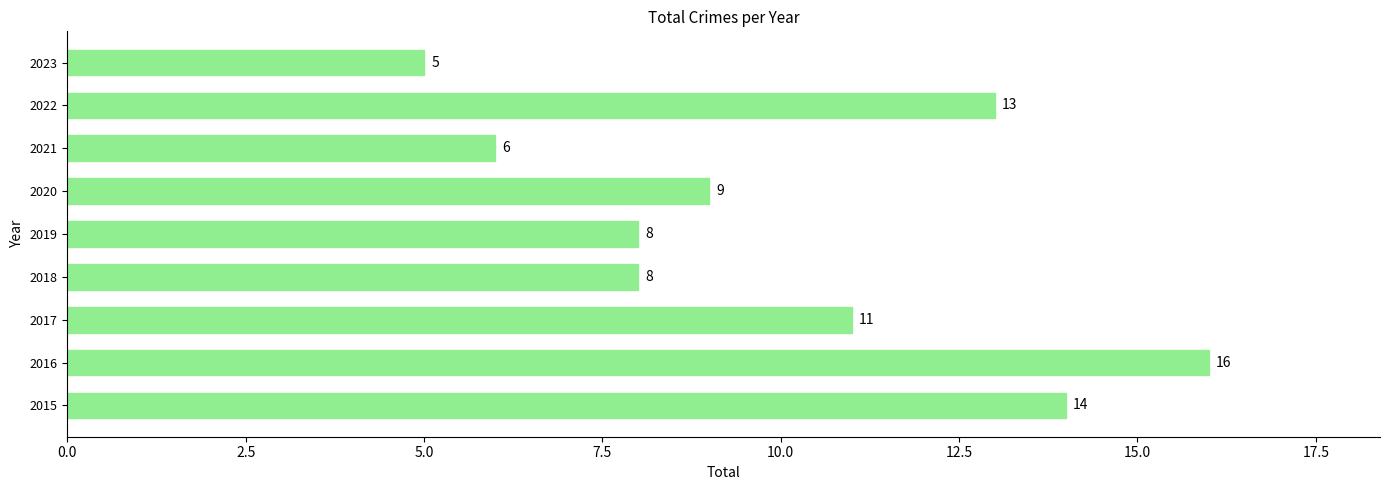

What is the ratio of the value at 2017 to the value at 2021?

1.8